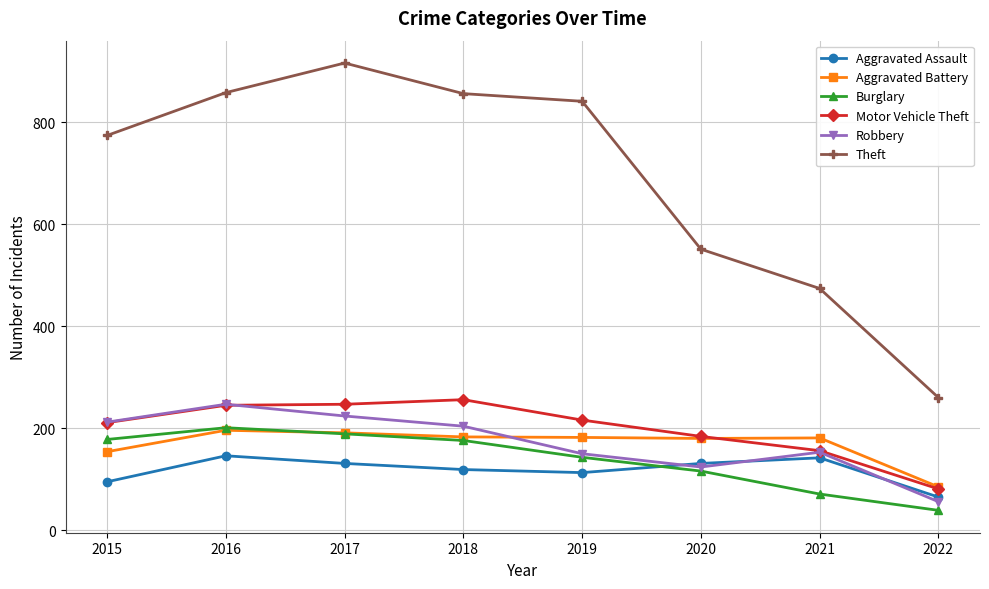

How many categories are shown in the chart?

8